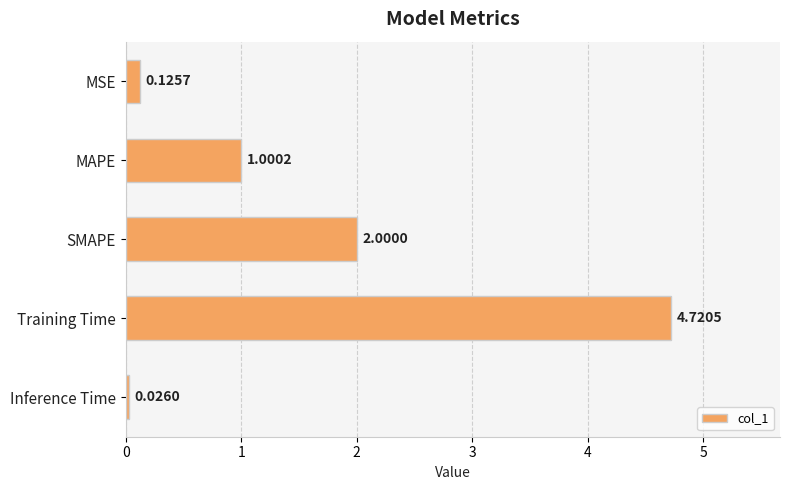

What is the difference between the second highest and second lowest values?

1.9